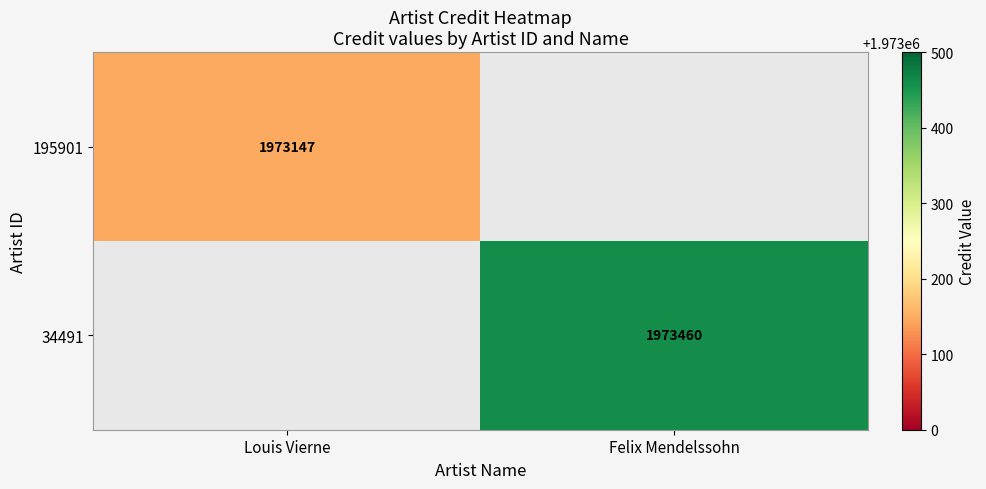

At which category is the sum across all series the highest?

Felix Mendelssohn